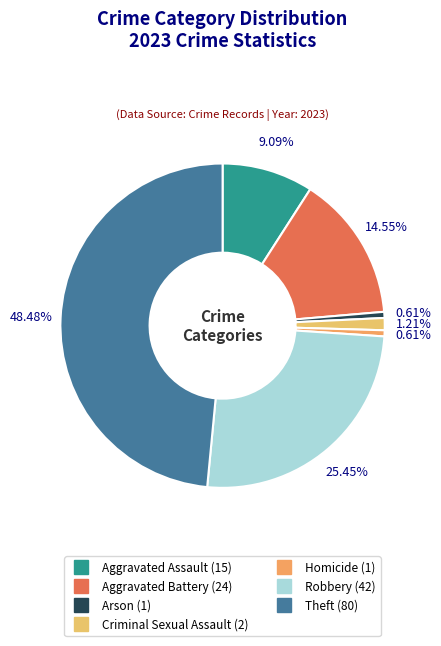

Count the number of slices in the pie.

7